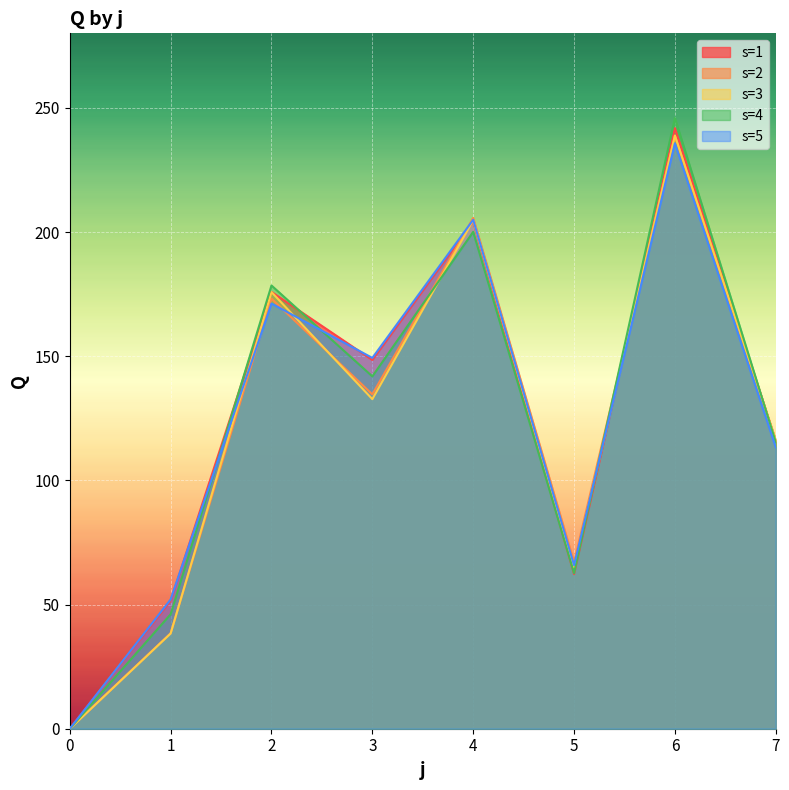

At which category does s=1 reach its first local valley?

3